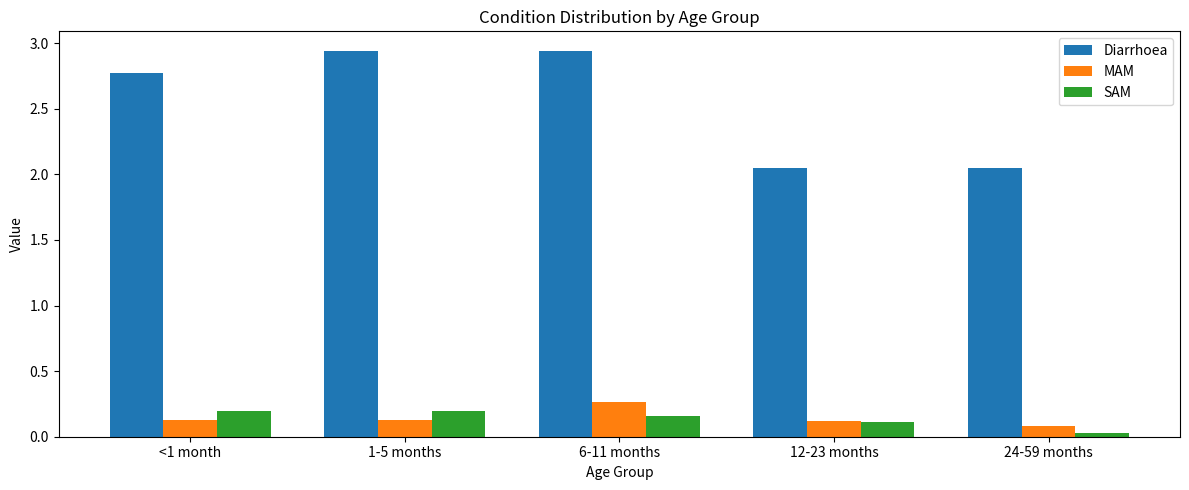

Which series has the largest total across all categories?

Diarrhoea